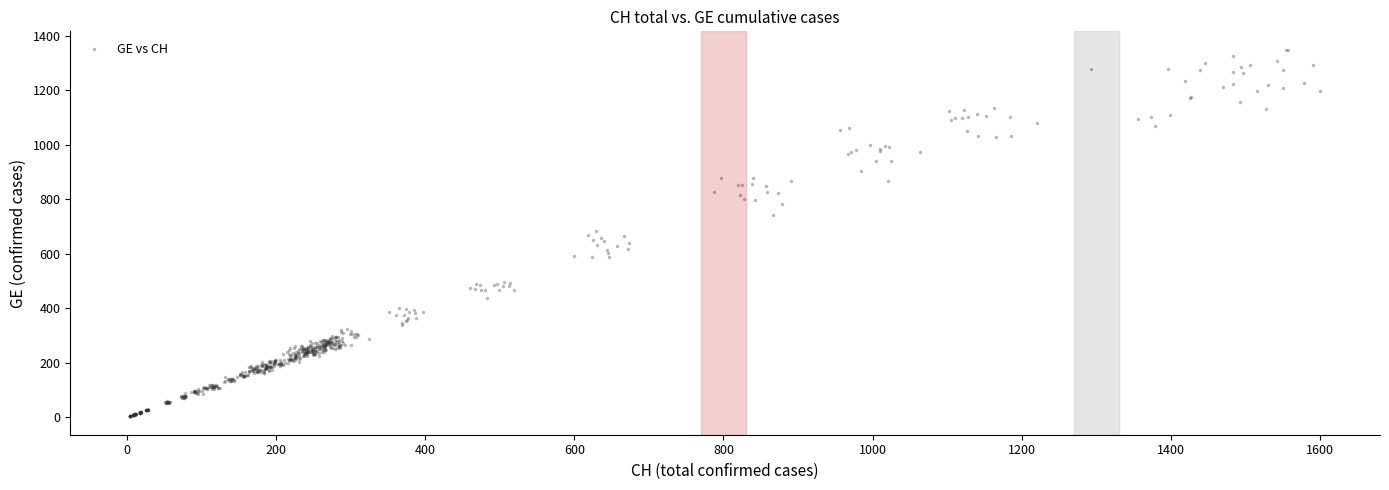

What is the range of Y values (max minus min)?

1345.5